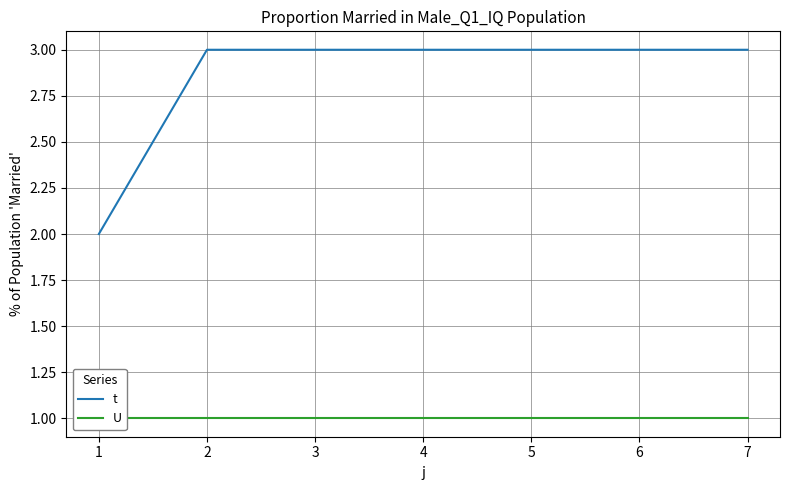

At which label is t closest to 2?

1